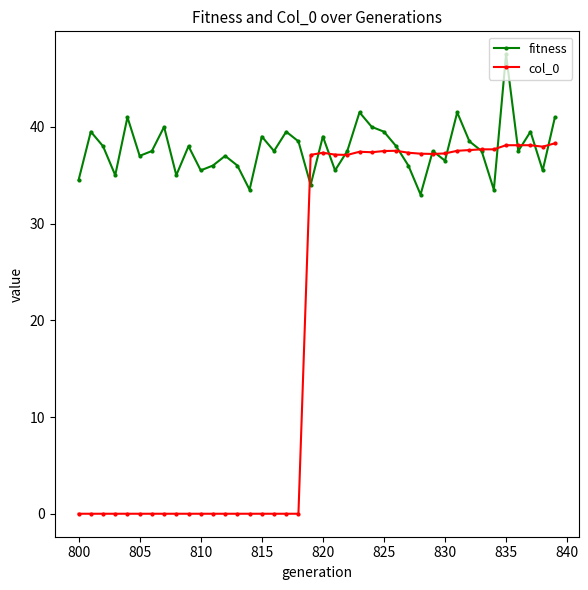

True or false: fitness has more than 2 points higher than both neighbors.

True